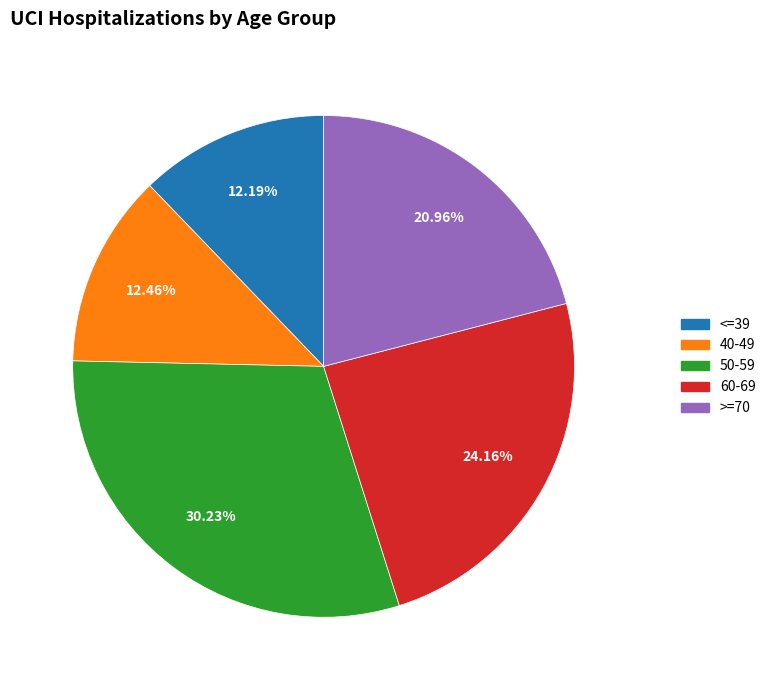

To the nearest percent, what is the difference between the <=39 and 60-69 slice percentages?

12%